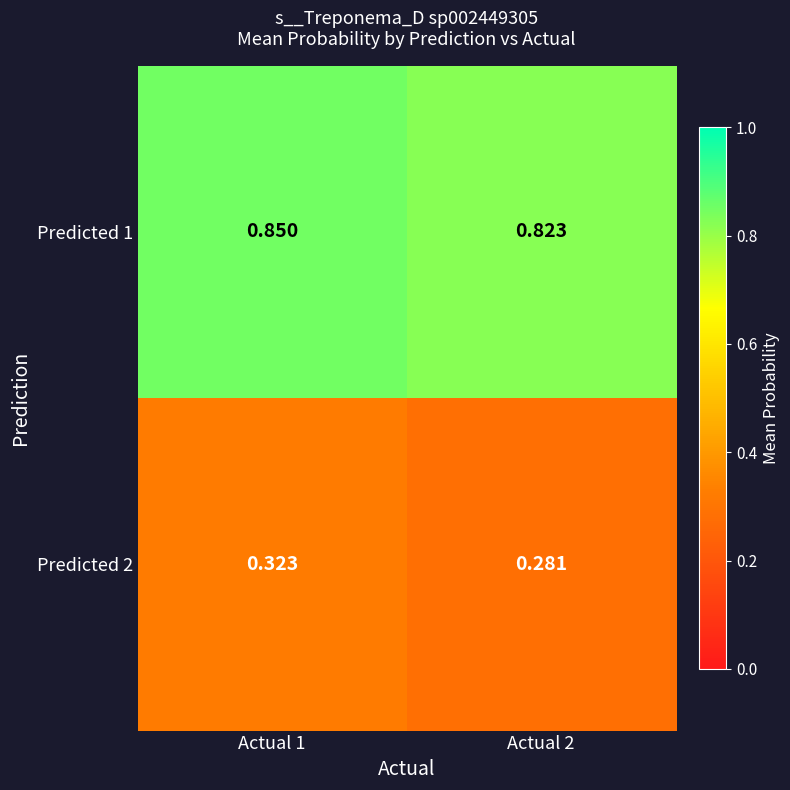

Which series has the largest total across all categories?

Predicted 1